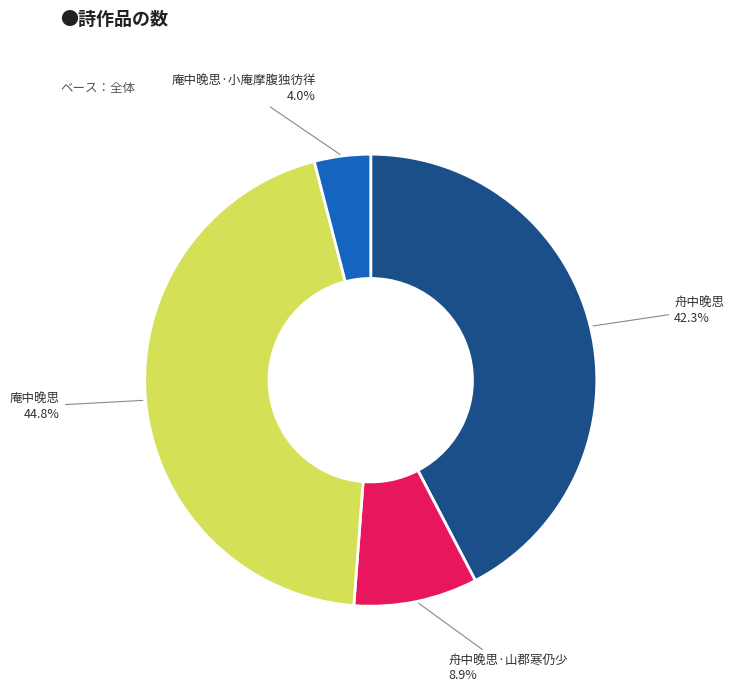

Is there any slice that represents more than half of the pie?

No